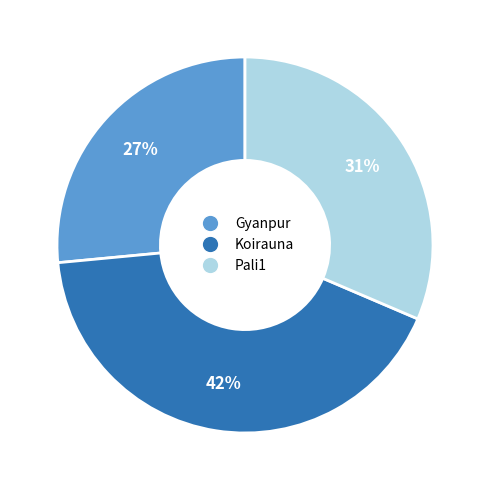

To the nearest percent, what is the average slice percentage?

33%